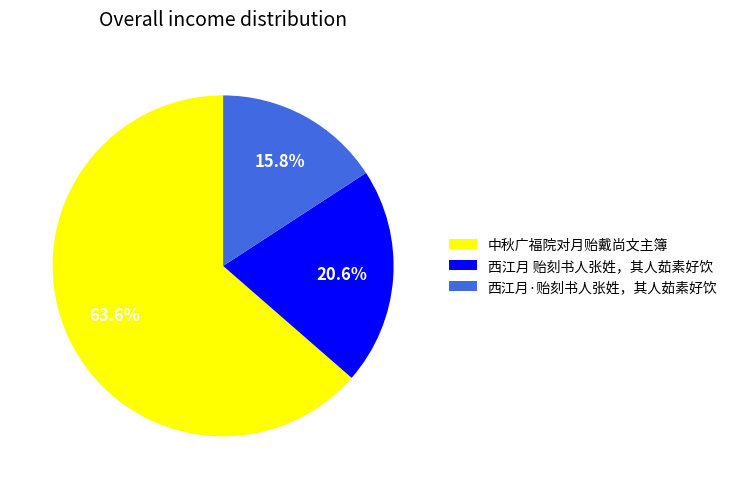

How many slices are in this pie chart?

3